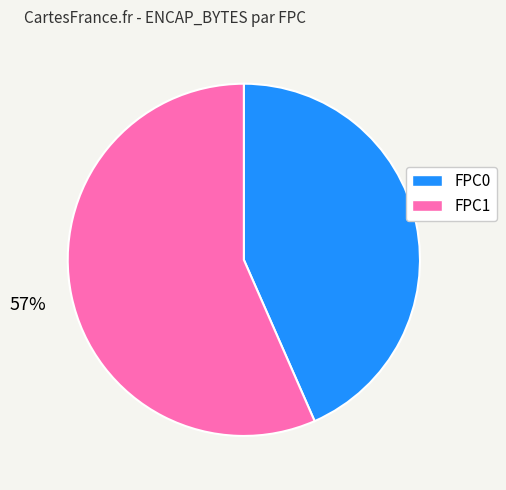

To the nearest percent, what is the average slice percentage?

50%